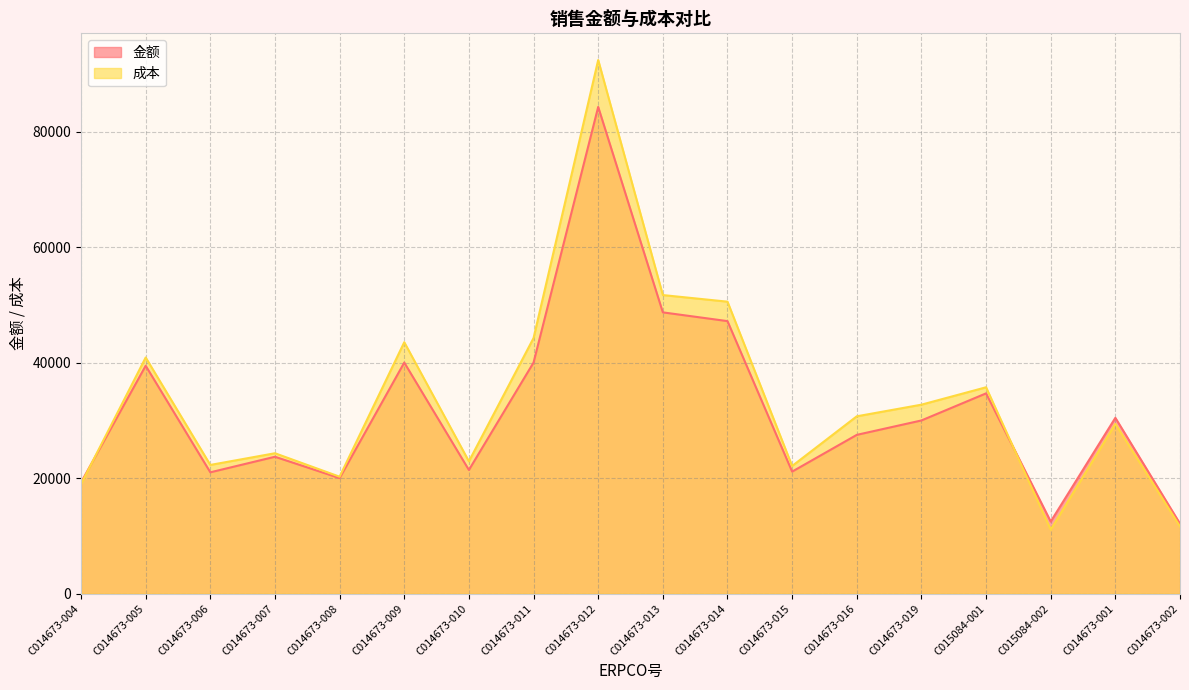

Does the chart have visible grid lines?

Yes